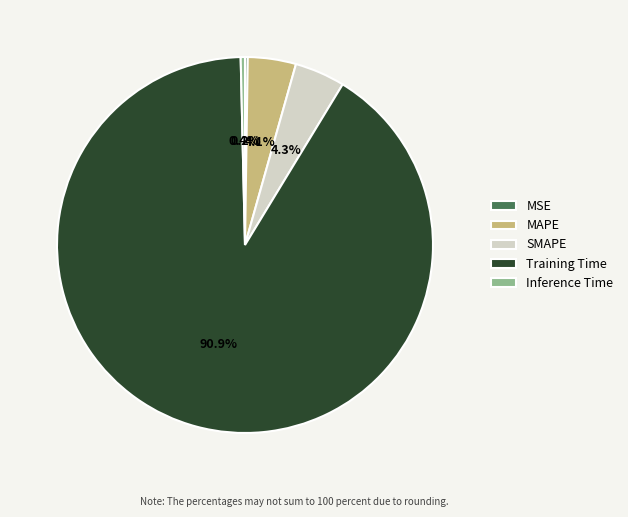

Does any single category account for the majority?

Yes